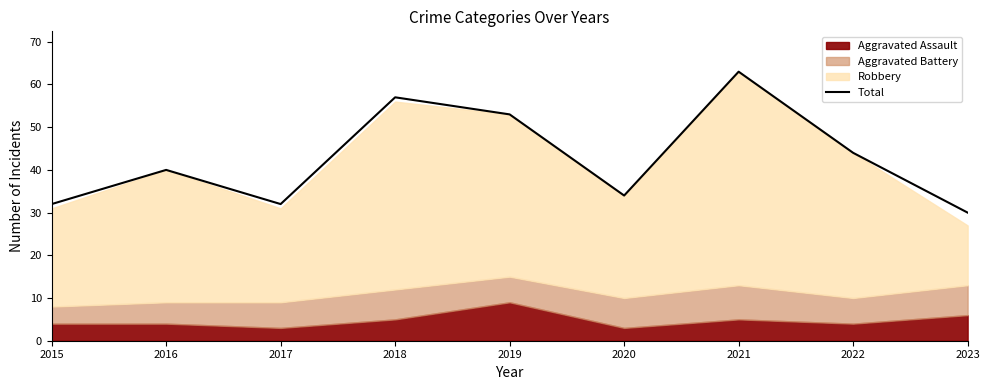

What is the value of the 3rd point from the left?

32